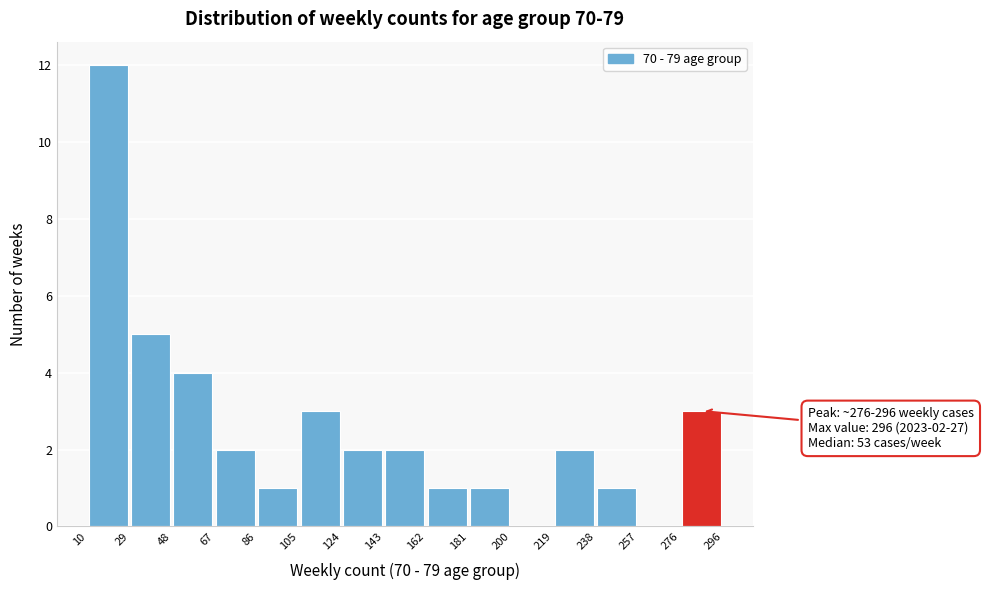

Over which range of the x-axis is the bar tallest?

10 to 29